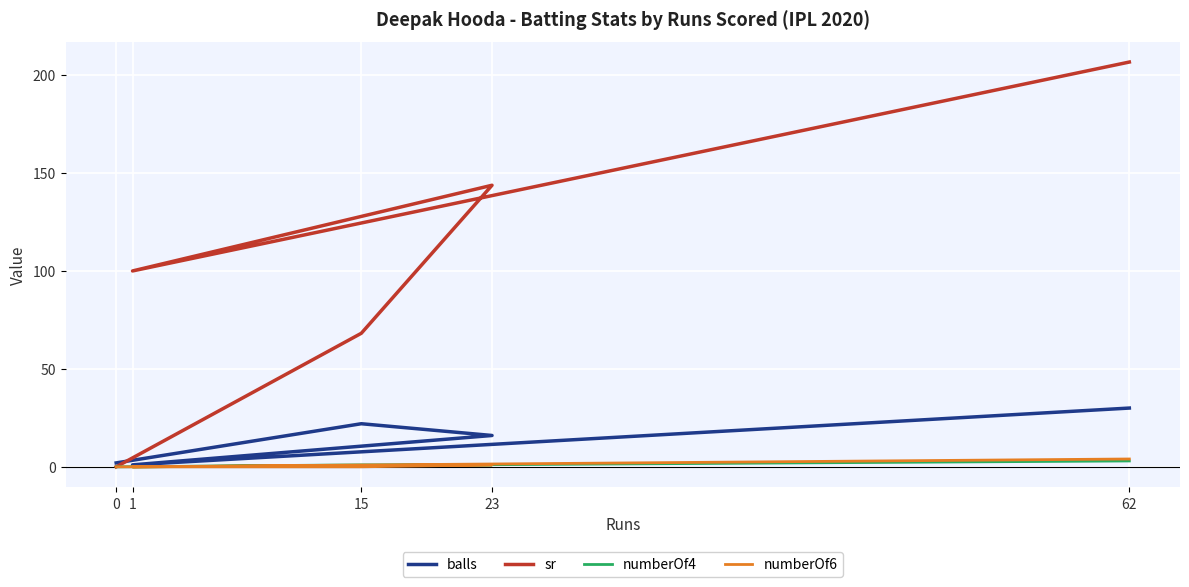

At which label is balls closest to 15?

23